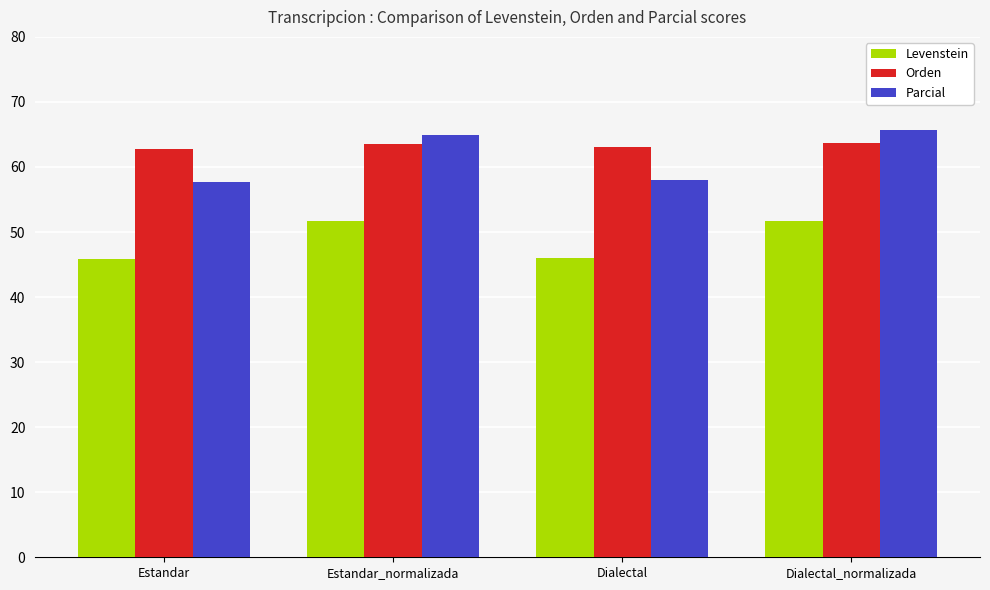

True or false: Orden has a value of 63.7 at Dialectal_normalizada.

True